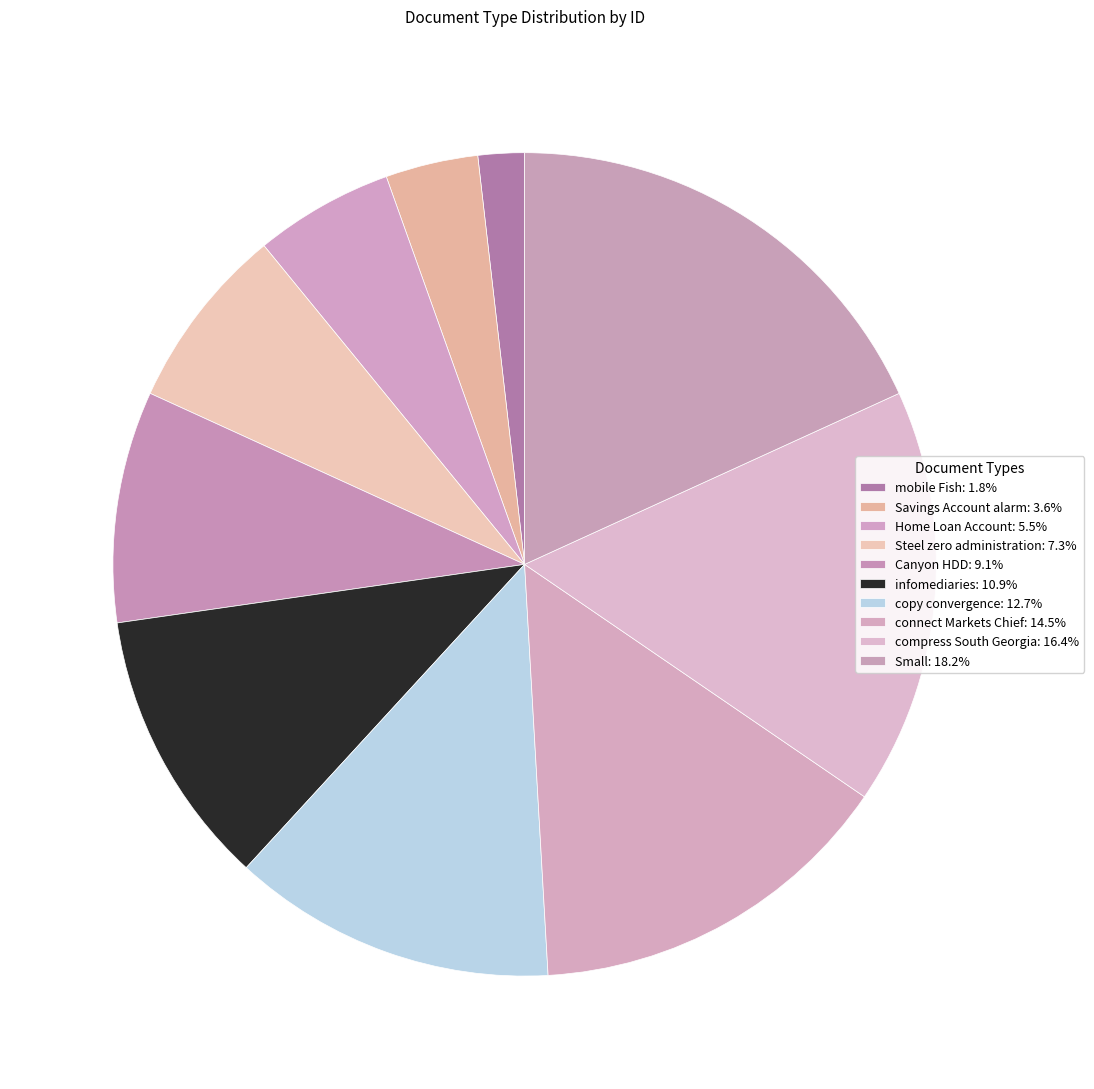

What percentage is the compress South Georgia slice, to the nearest percent?

16%